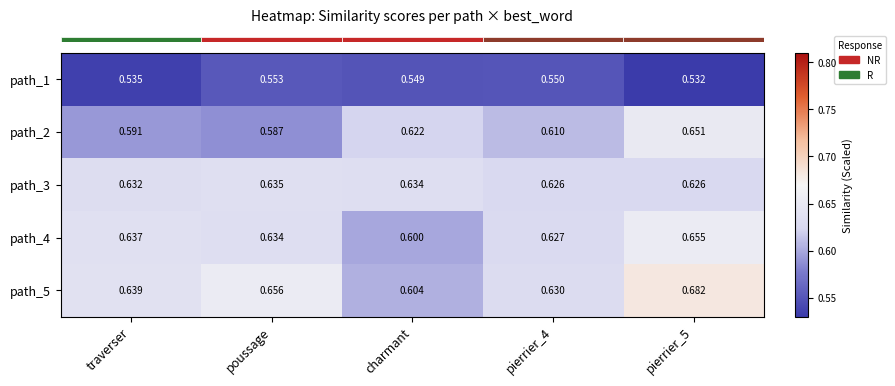

Is the value of path_2 at traverser greater than the value of path_3 at pierrier_5?

No